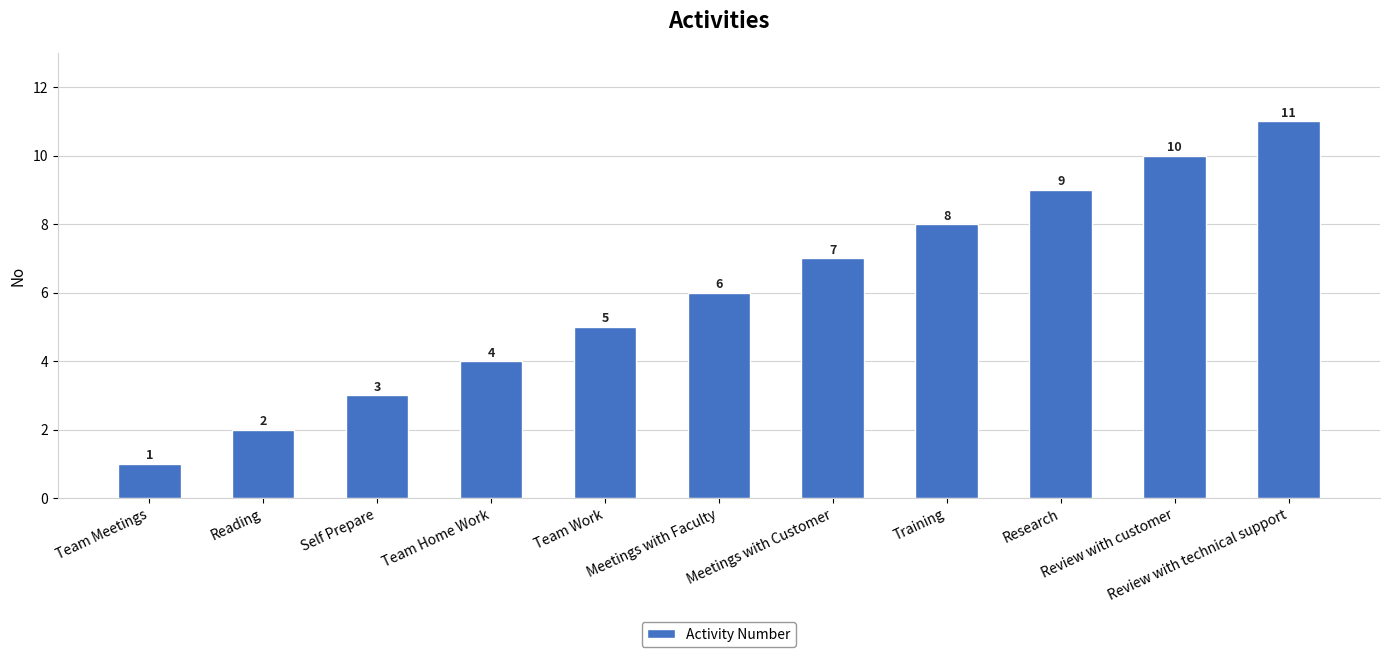

What is the value of the 2nd bar from the left?

2